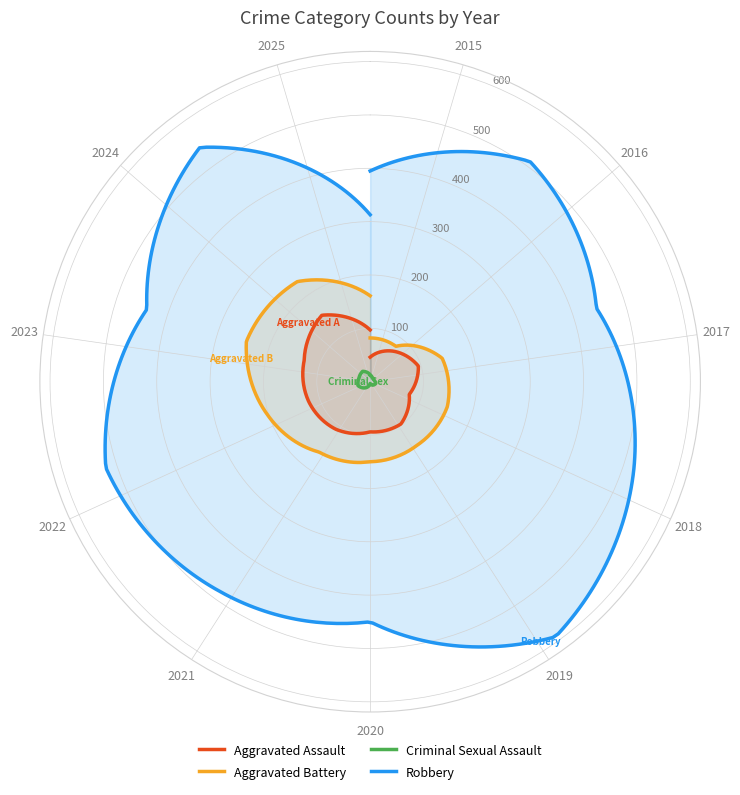

Which has a higher value, 2022 or 2021?

2022